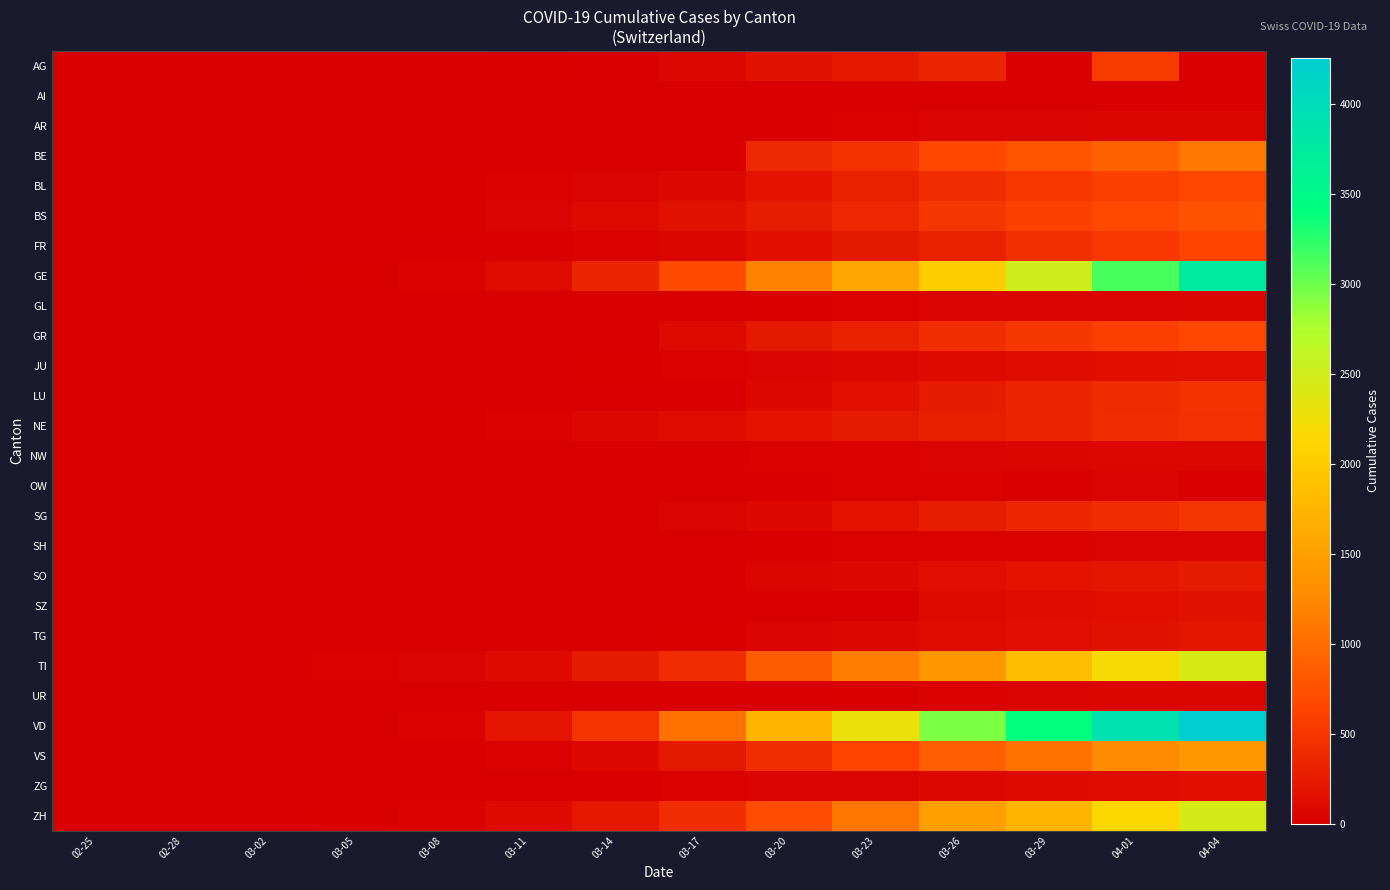

Between 03-14 and 03-26, which series saw the biggest shift?

VD